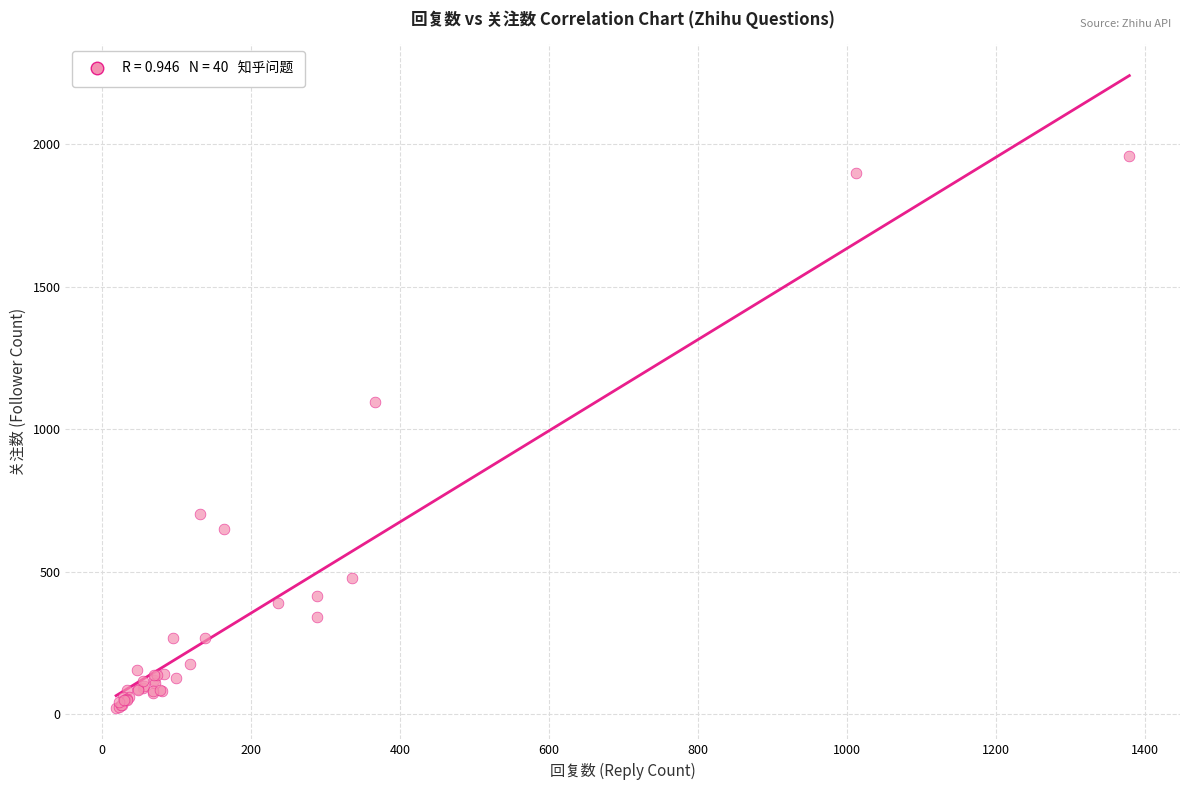

What Y value in the scatter plot is closest to 990?

1097